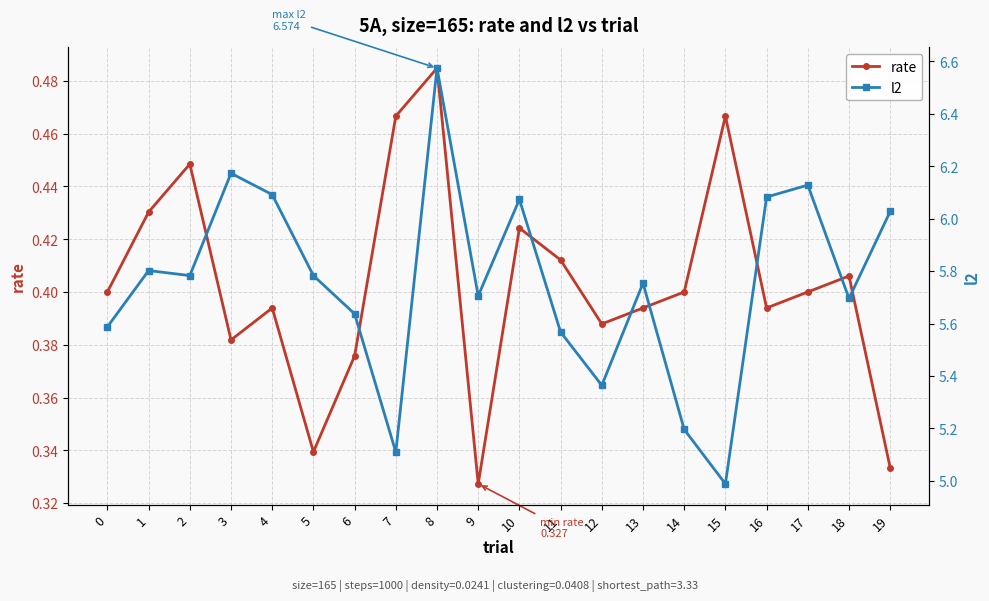

True or false: l2 and rate cross at least once.

False